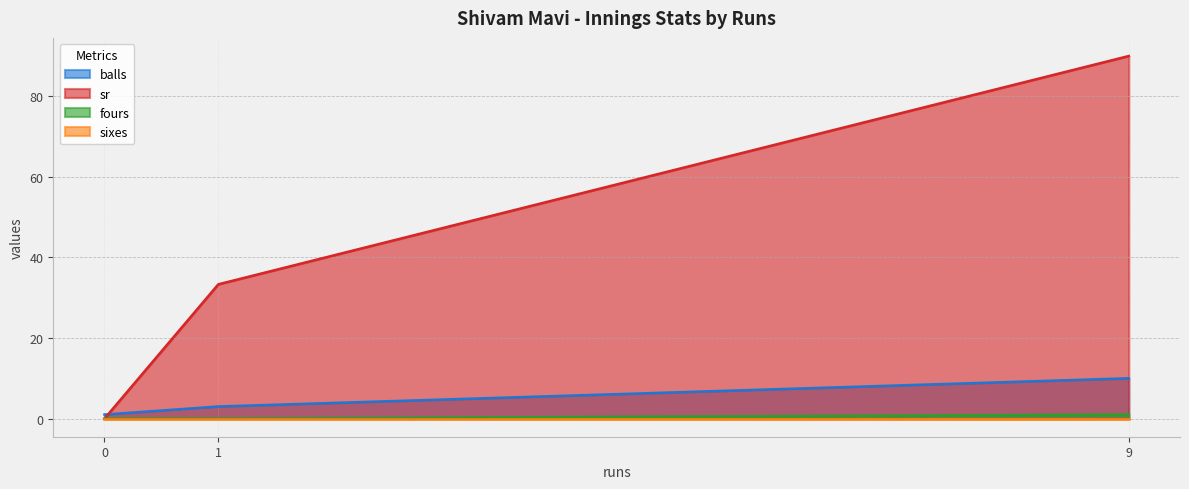

The sr series shows 29.4 at 0. True or false?

False